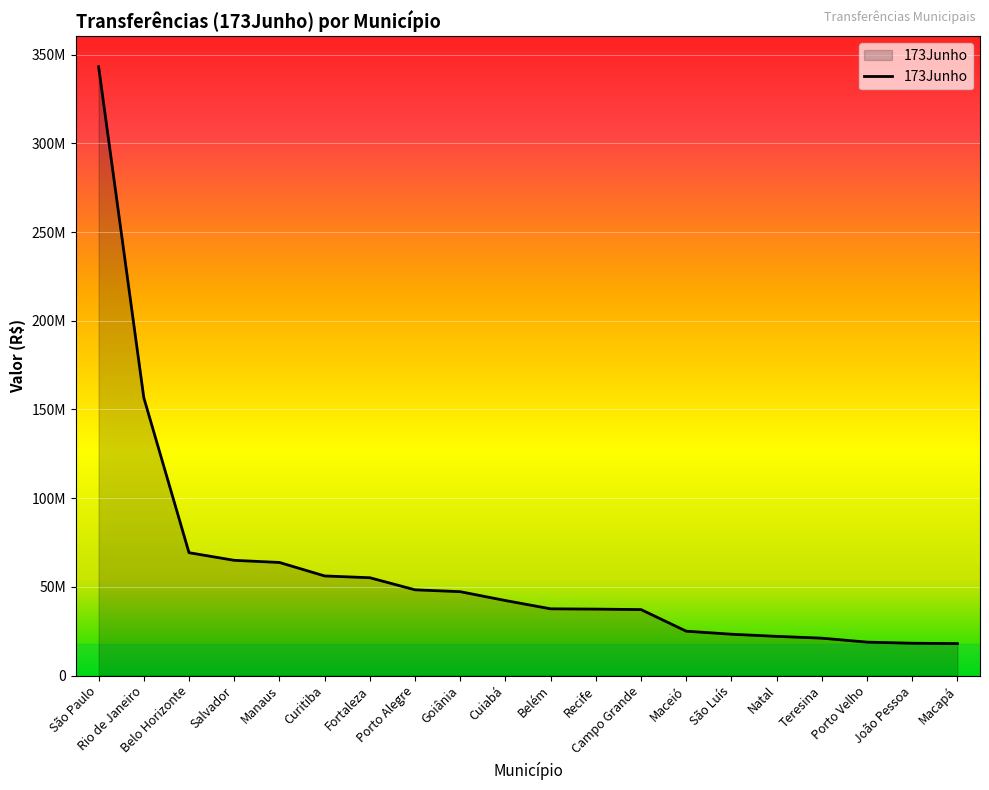

Reading left to right, extract all data points from this chart.

São Paulo=343236793.3	Rio de Janeiro=156641237.8	Belo Horizonte=69254987.0	Salvador=64953316.1	Manaus=63747118.8	Curitiba=56146863.6	Fortaleza=55135115.3	Porto Alegre=48325273.2	Goiânia=47276438.0	Cuiabá=42278626.5	Belém=37604106.3	Recife=37443595.9	Campo Grande=37180027.2	Maceió=25004800.0	São Luís=23289425.9	Natal=22077962.5	Teresina=21060473.7	Porto Velho=18826655.8	João Pessoa=18203919.7	Macapá=18003590.9